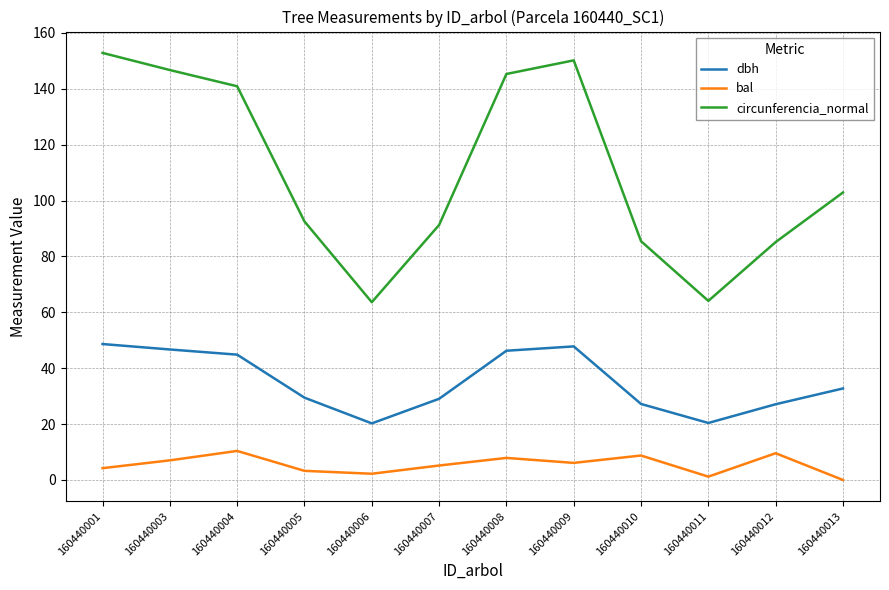

Which series has the widest spread of values?

circunferencia_normal